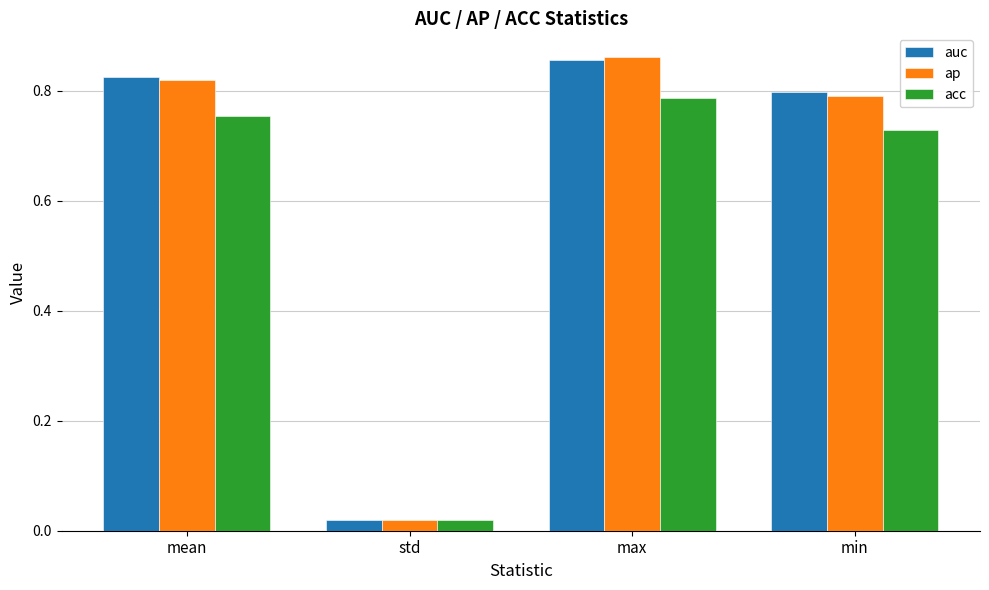

Is it true that acc equals 0.8 at mean?

True